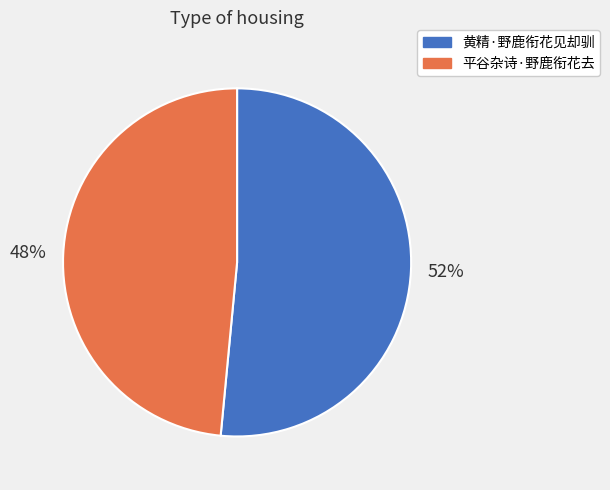

The 黄精·野鹿衔花见却驯 slice represents 52% of the pie. True or false?

True